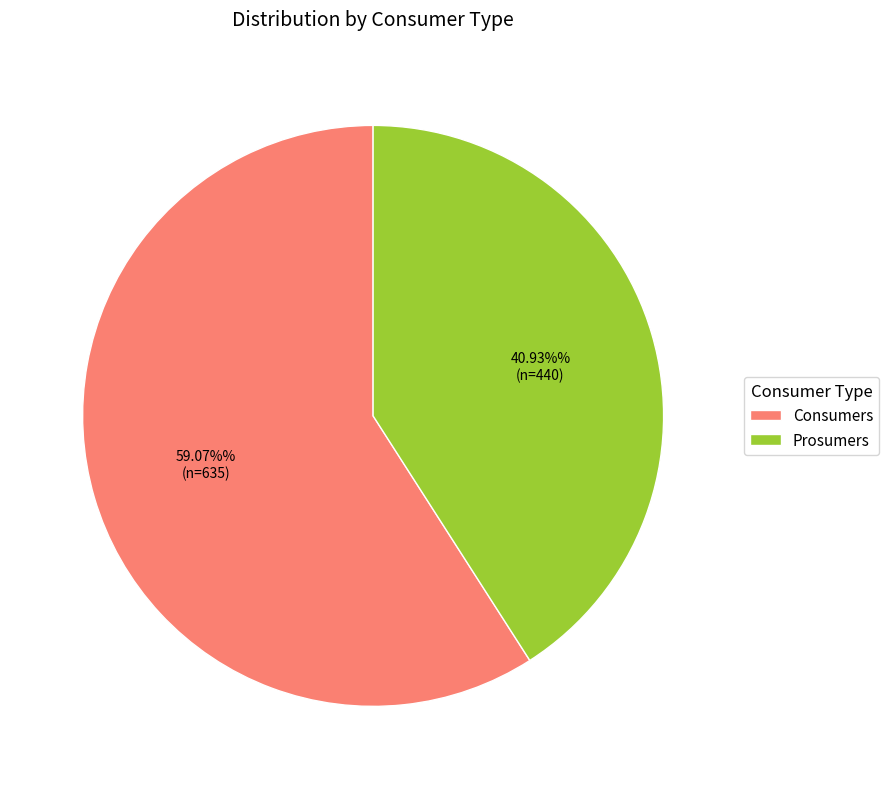

The Prosumers slice represents 51% of the pie. True or false?

False